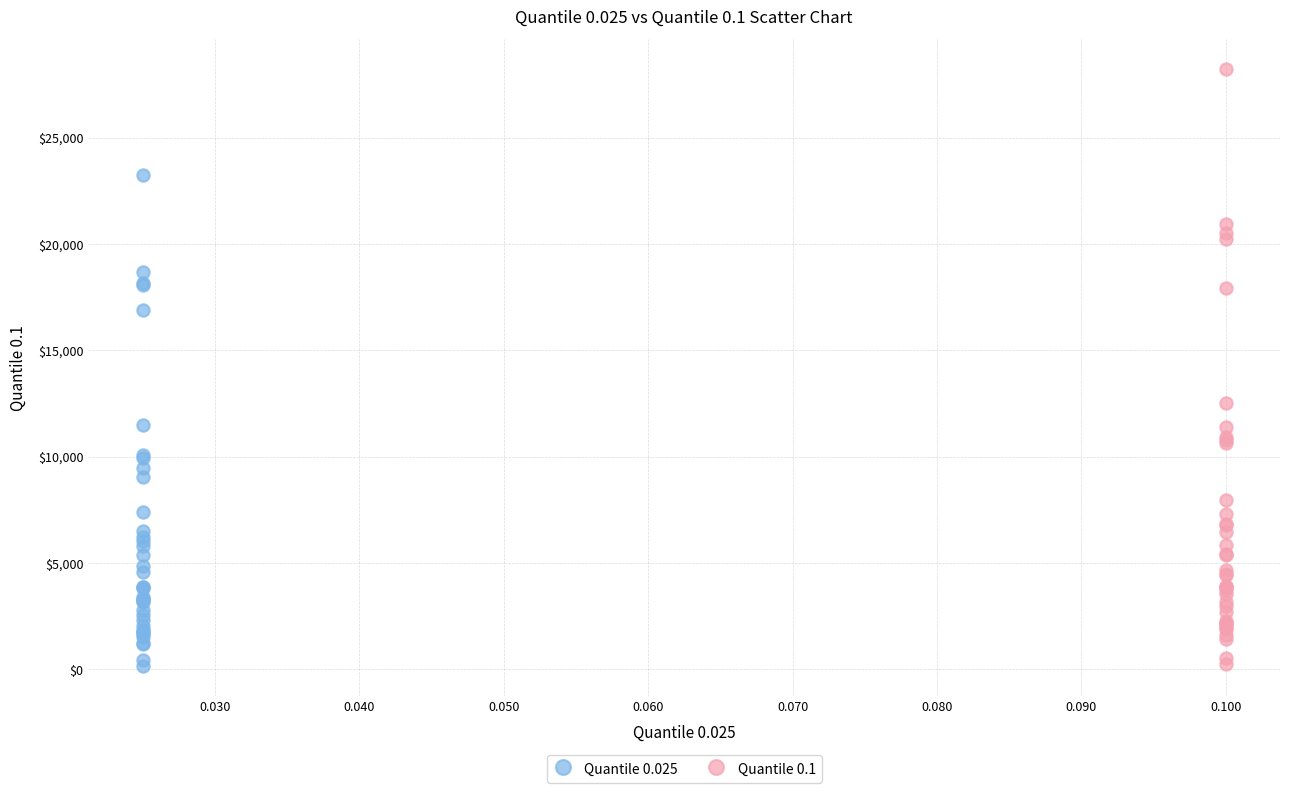

Which series has the widest spread of Y values?

Quantile 0.1